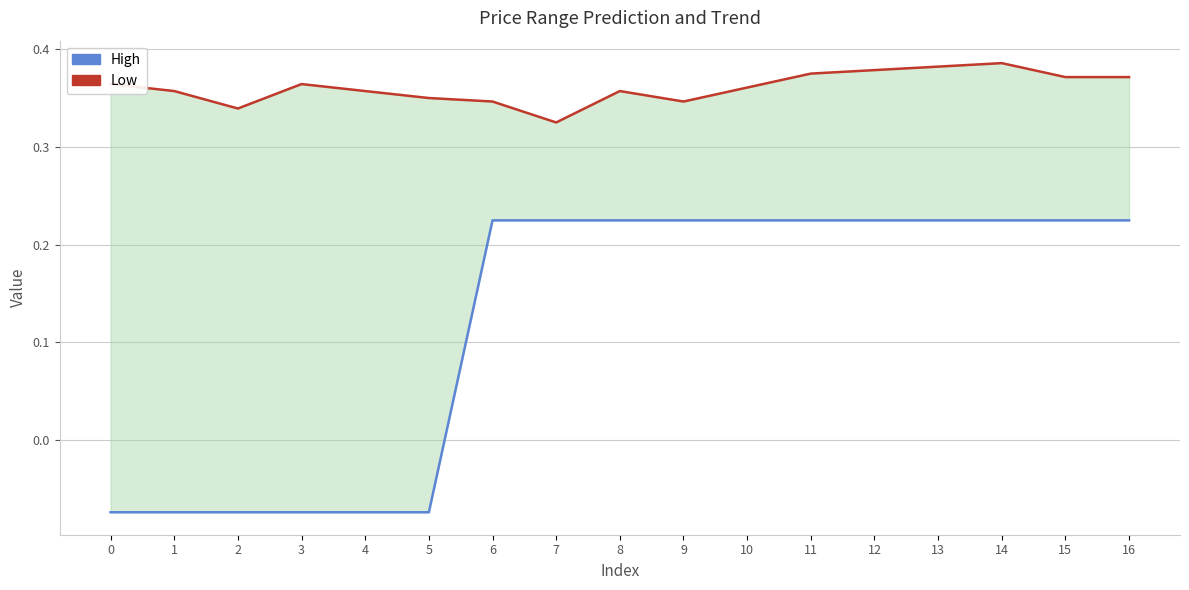

What is the value of the High point at the 7th from the left?

0.2